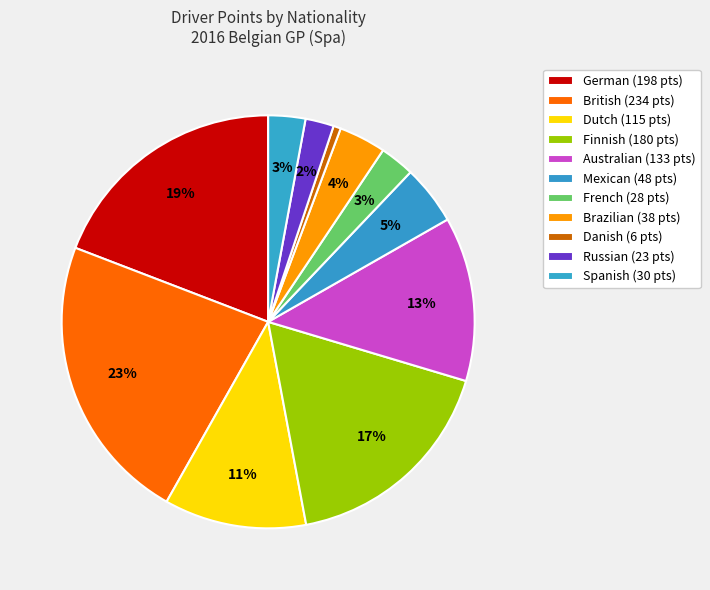

How many slices are in this pie chart?

11